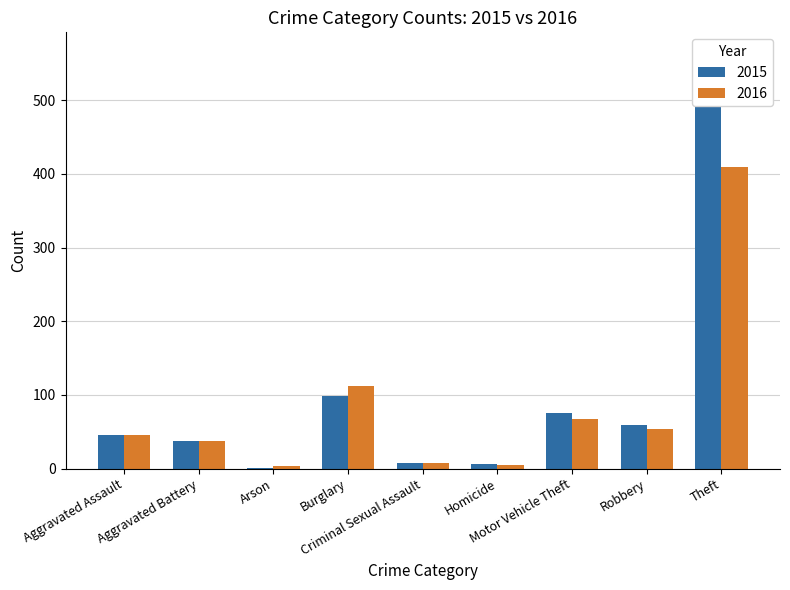

At how many categories does at least one series exceed 219?

1